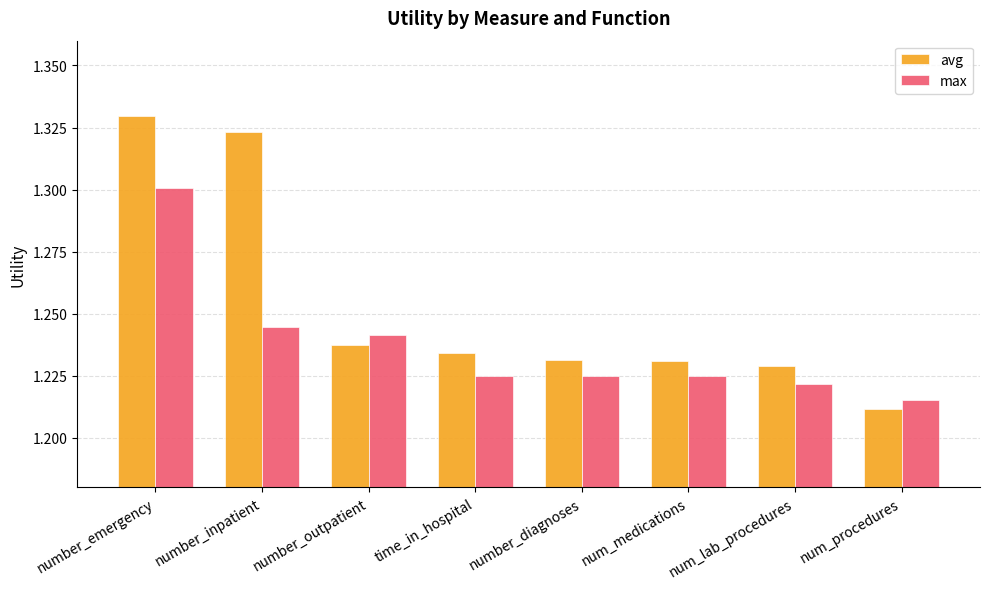

At which label does max reach its minimum?

num_procedures